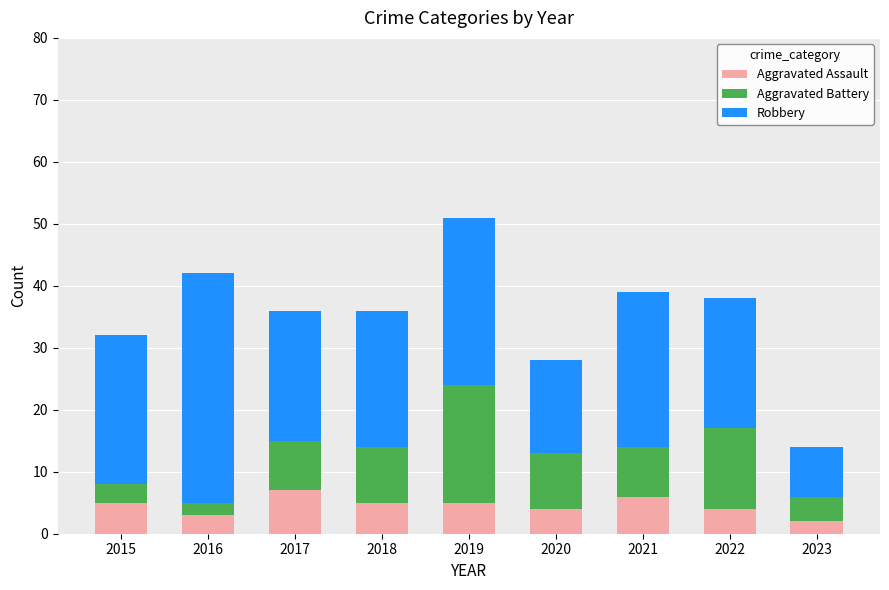

Reading left to right, transcribe the values for Aggravated Assault.

2015=5	2016=3	2017=7	2018=5	2019=5	2020=4	2021=6	2022=4	2023=2